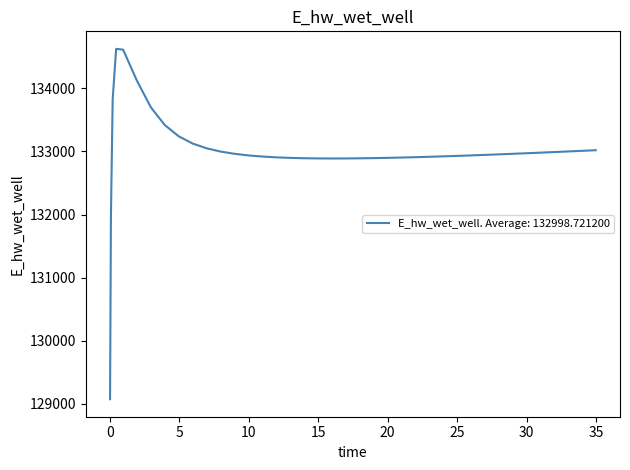

What is the maximum value shown in the chart?

134628.0